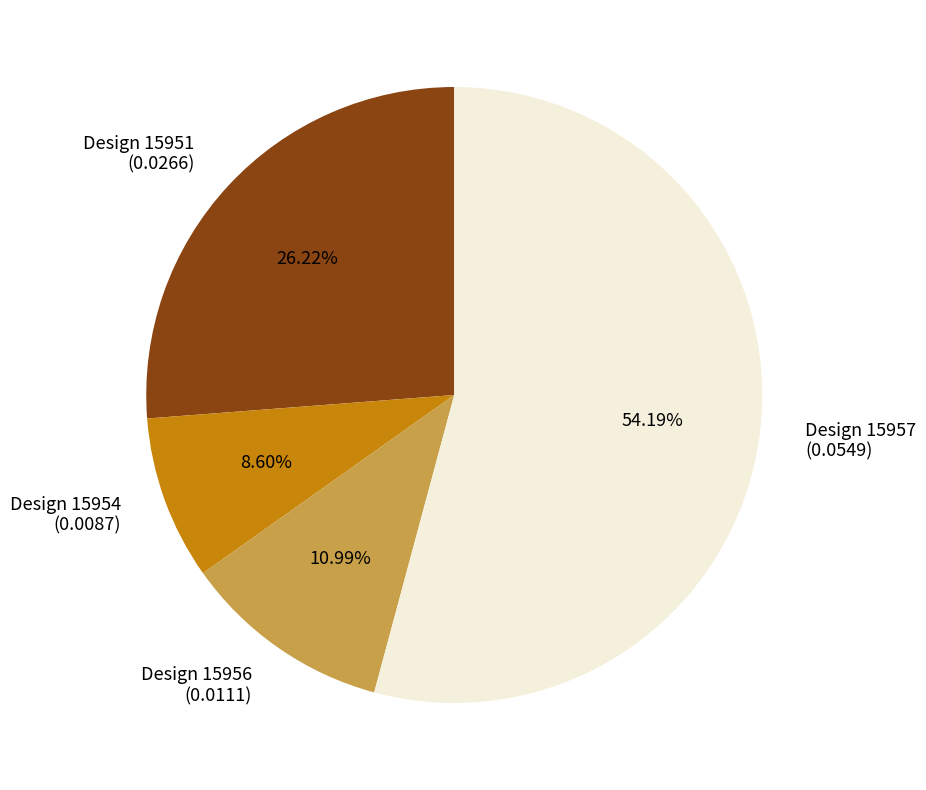

Rank the categories by value from highest to lowest.

Design 15957, Design 15951, Design 15956, Design 15954